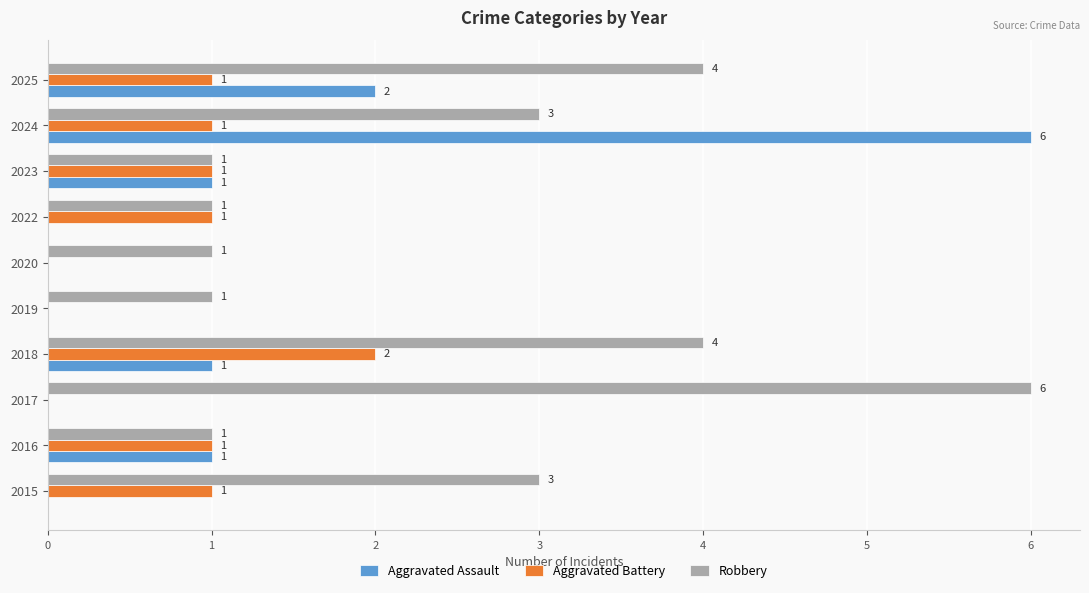

Which series has the widest spread of values?

Aggravated Assault